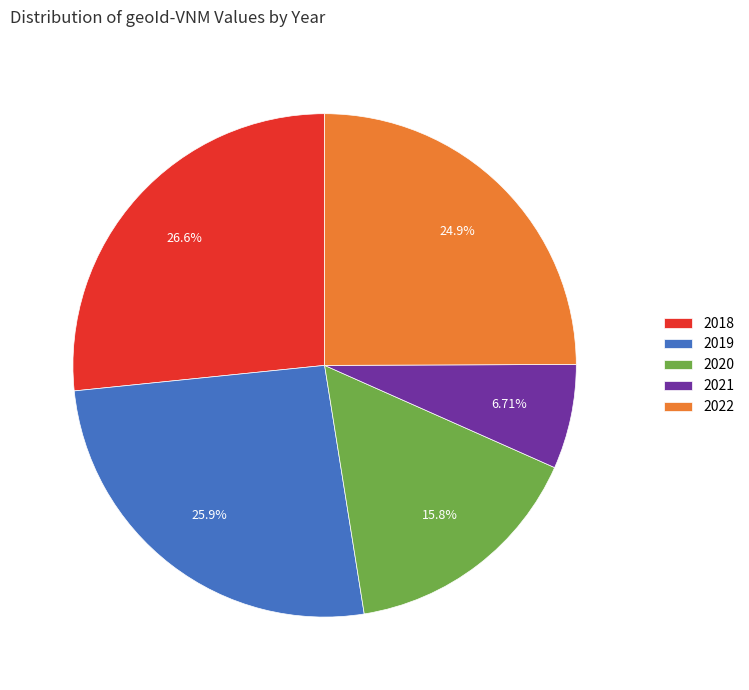

Which has a higher value, 2018 or 2020?

2018